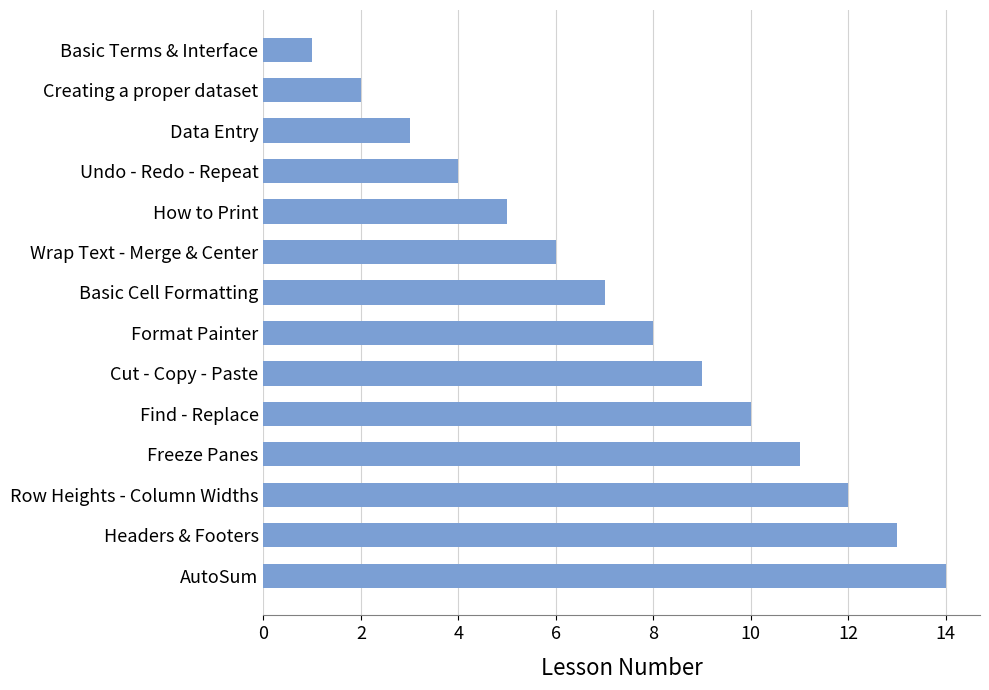

The chart shows a value of 18 at Headers & Footers. True or false?

False